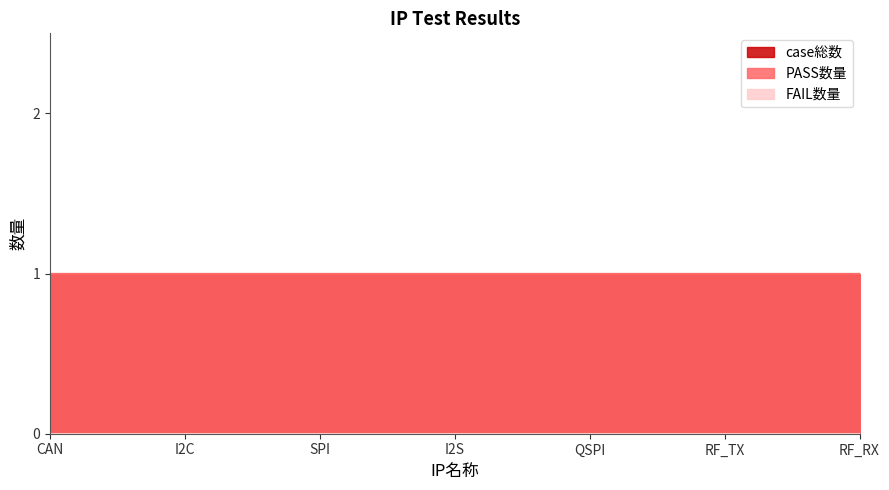

What is the value of the case総数 point at the 2nd from the left?

1